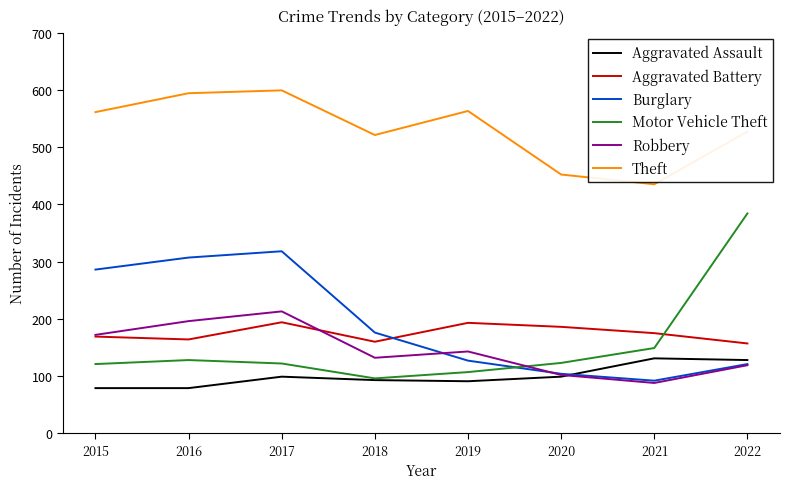

At which label does Robbery reach its peak?

2017